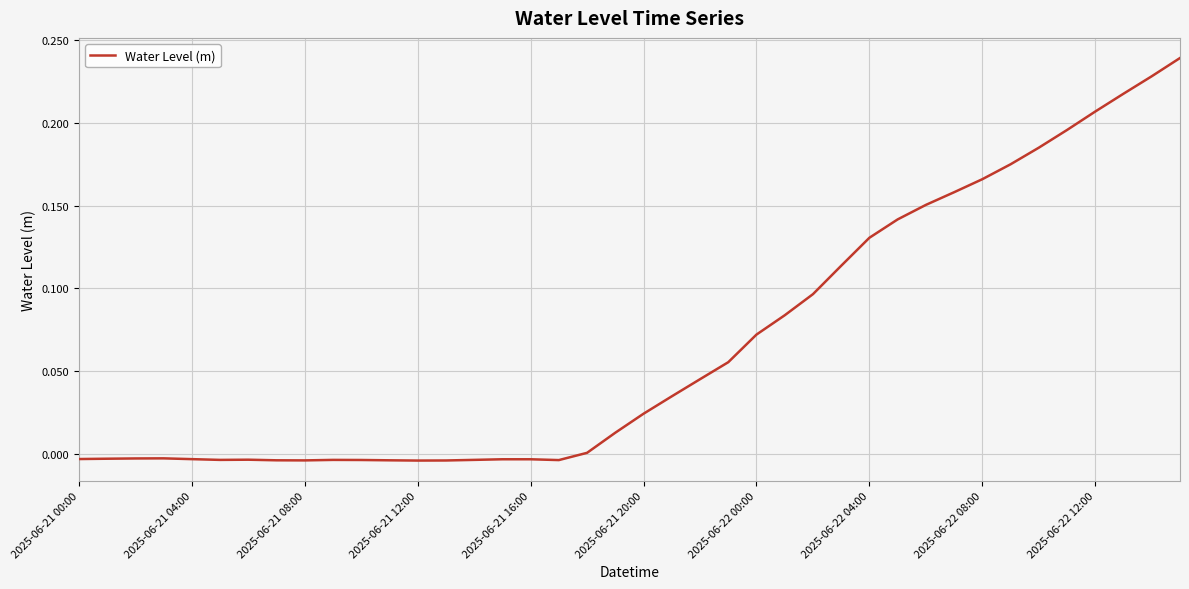

Does the chart have visible grid lines?

Yes